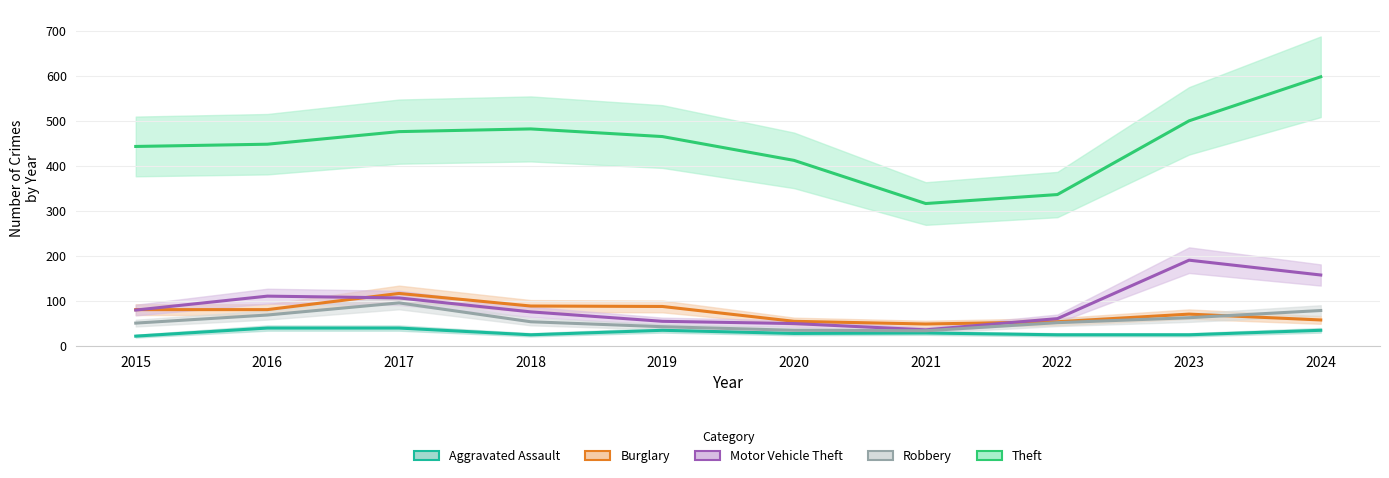

List the labels in order of Aggravated Assault value, smallest first.

2015, 2018, 2022, 2023, 2020, 2021, 2019, 2024, 2016, 2017